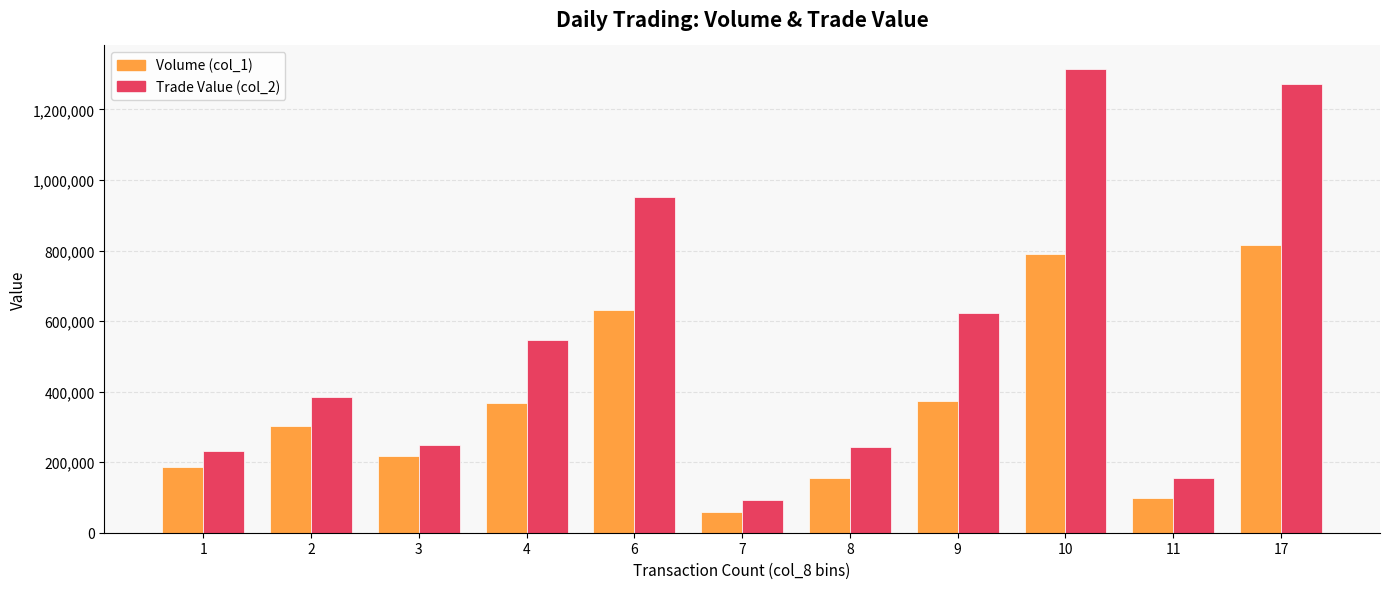

What value does the Volume (col_1) series have at 9, to the nearest 50?

374000